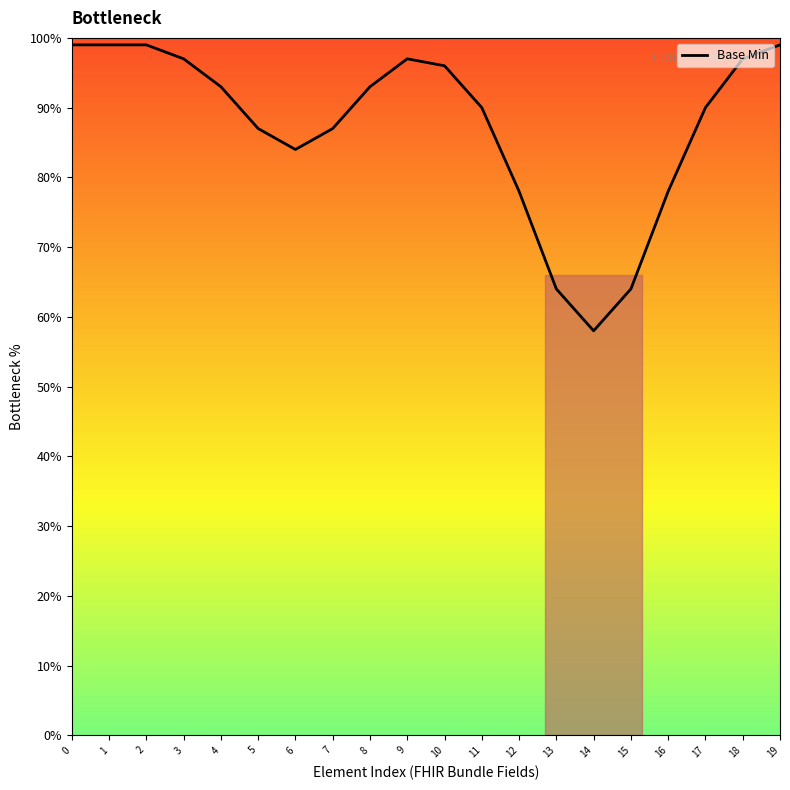

What is the difference between the maximum and minimum values?

41